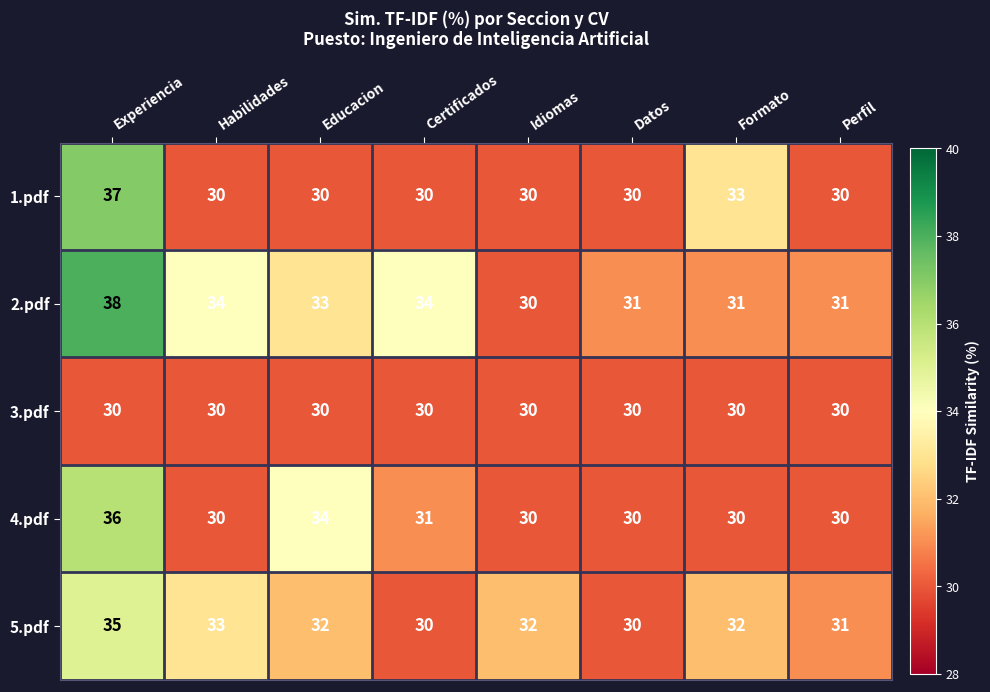

At how many categories does at least one series exceed 30?

8